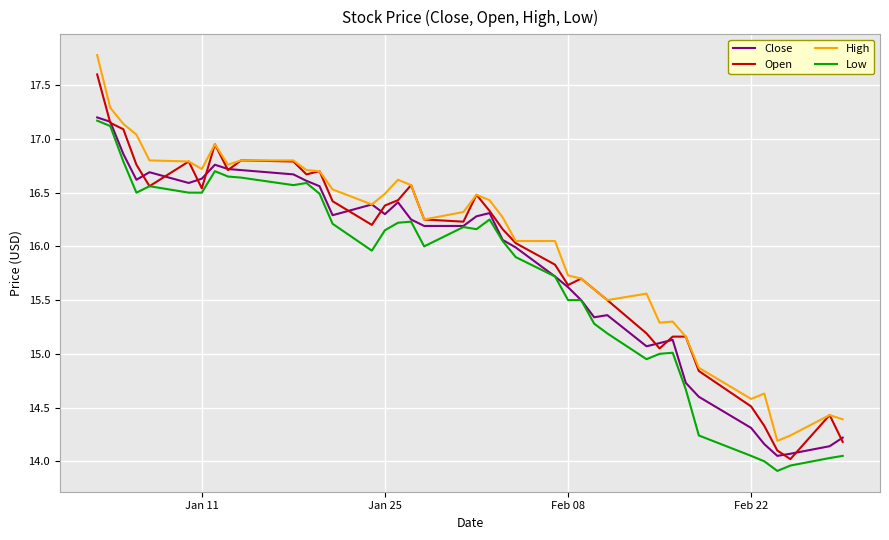

What is the greatest value displayed?

17.8